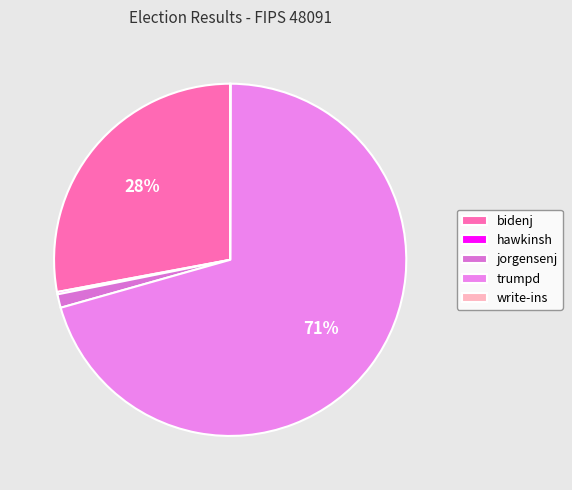

Is the sum of jorgensenj and bidenj greater than half?

No